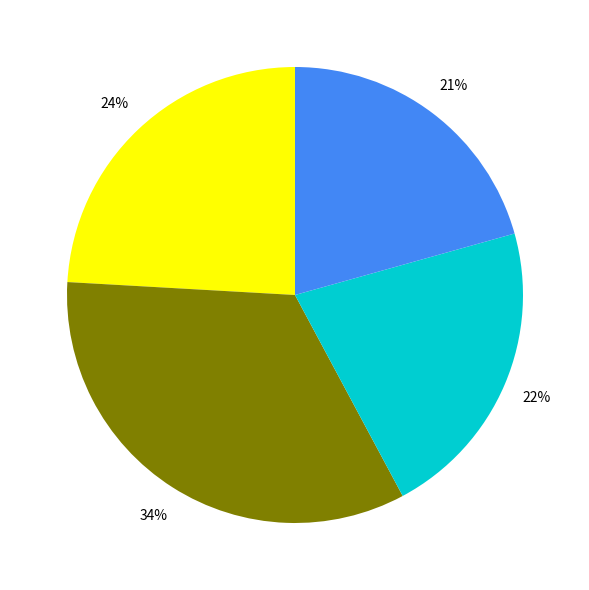

Is there a majority slice in this chart?

No